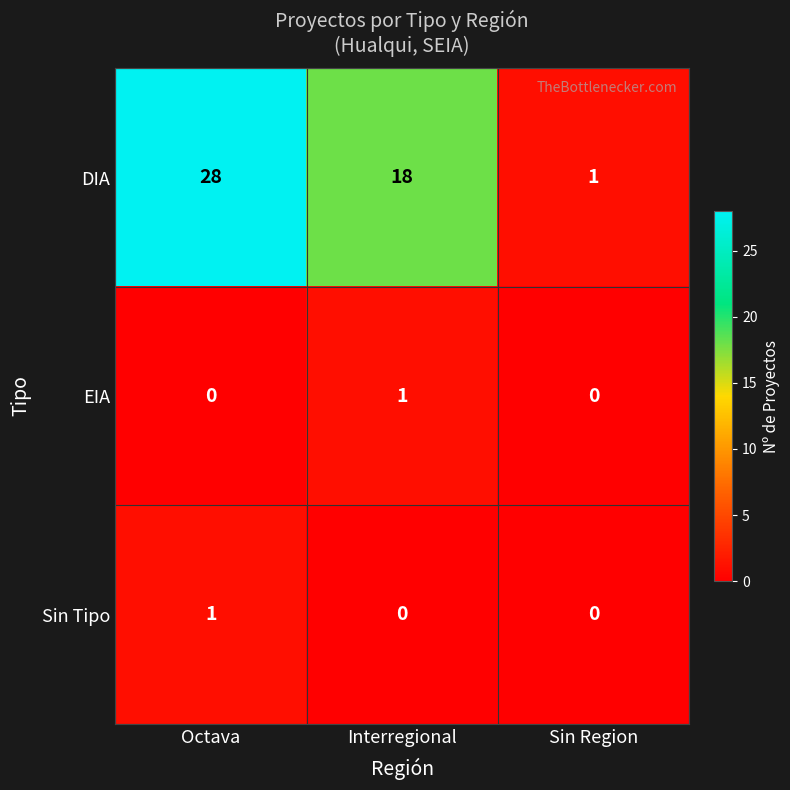

Which series changed the most between Octava and Interregional?

DIA